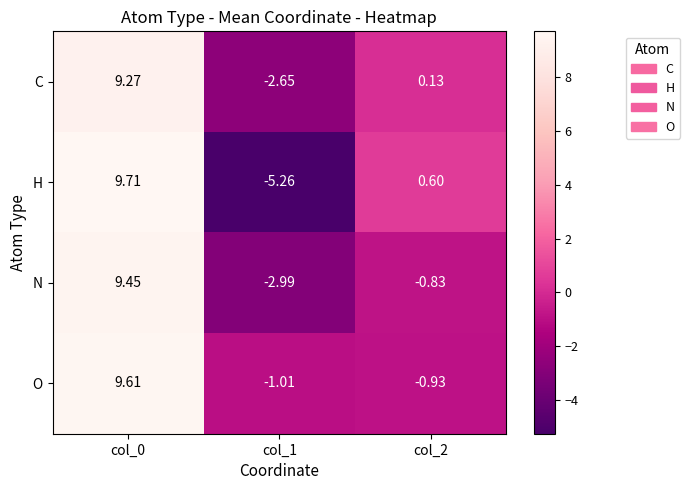

Which label corresponds to the largest value in the chart?

col_0